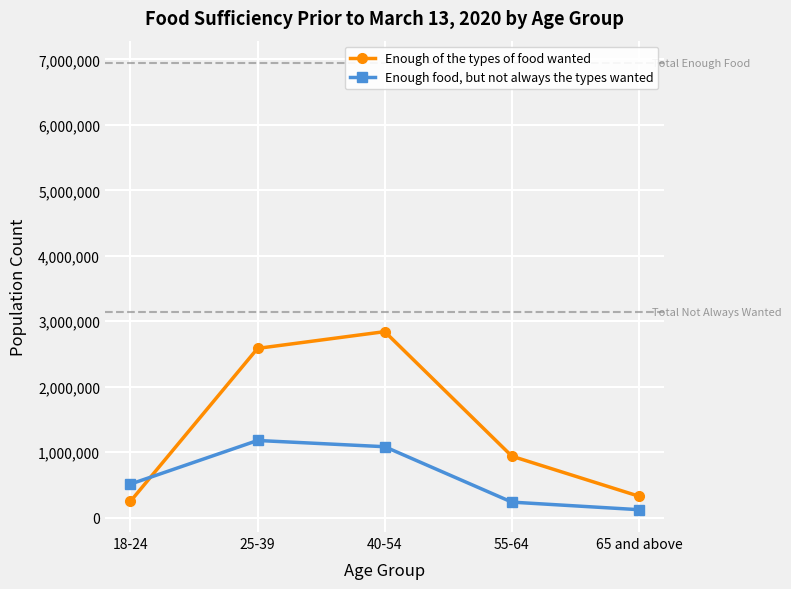

Where is Enough of the types of food wanted nearest to the value 1545549?

55-64